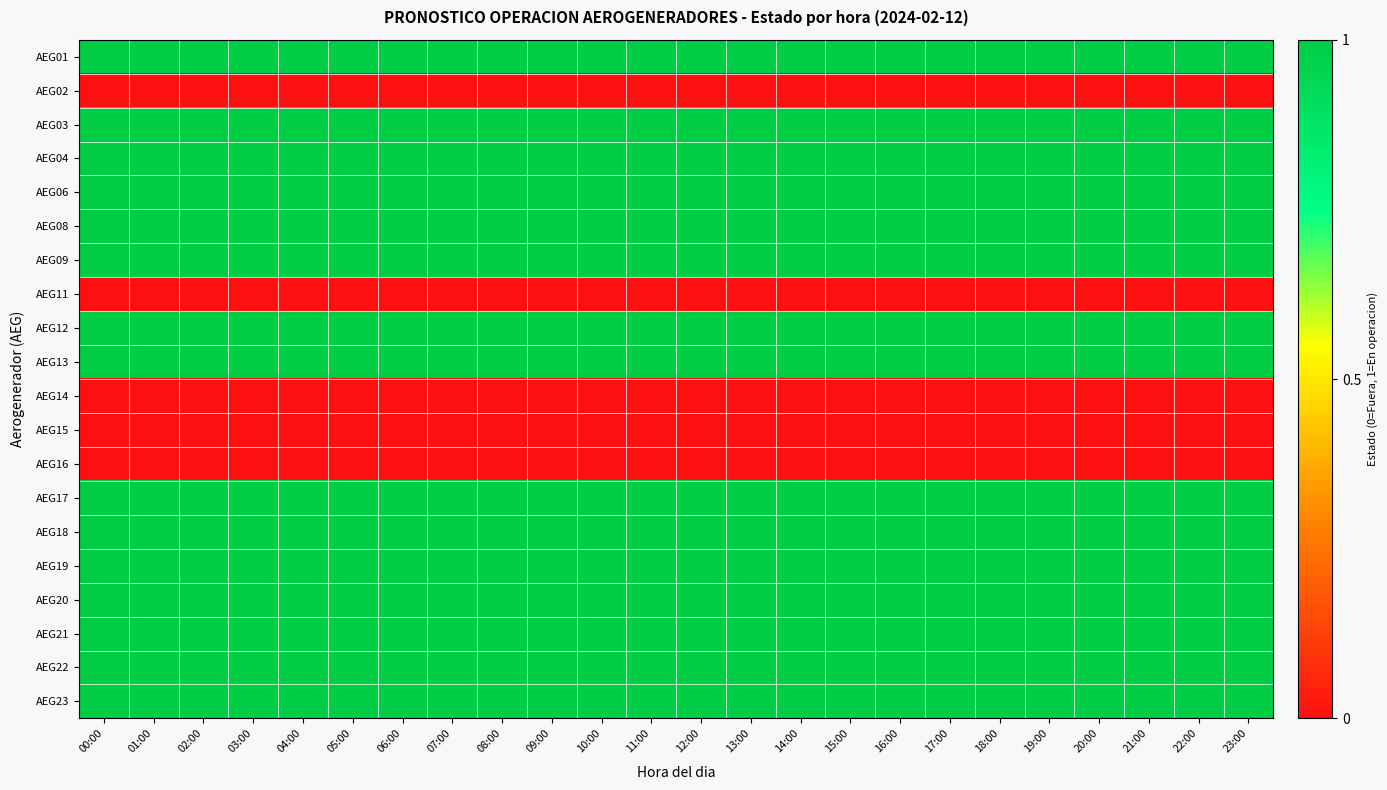

How many categories are shown in the chart?

24